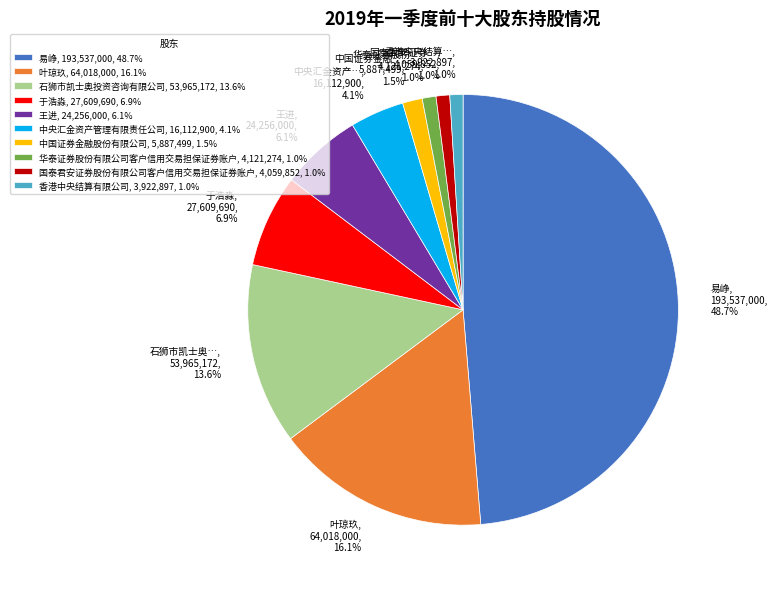

Does any single category account for the majority?

No